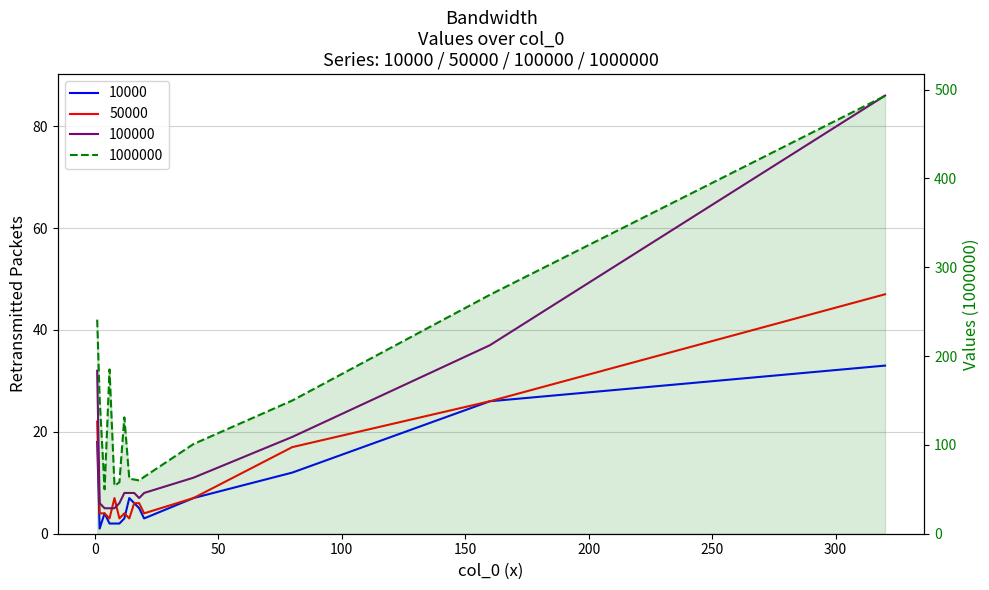

At which label does 10000 reach its peak?

320